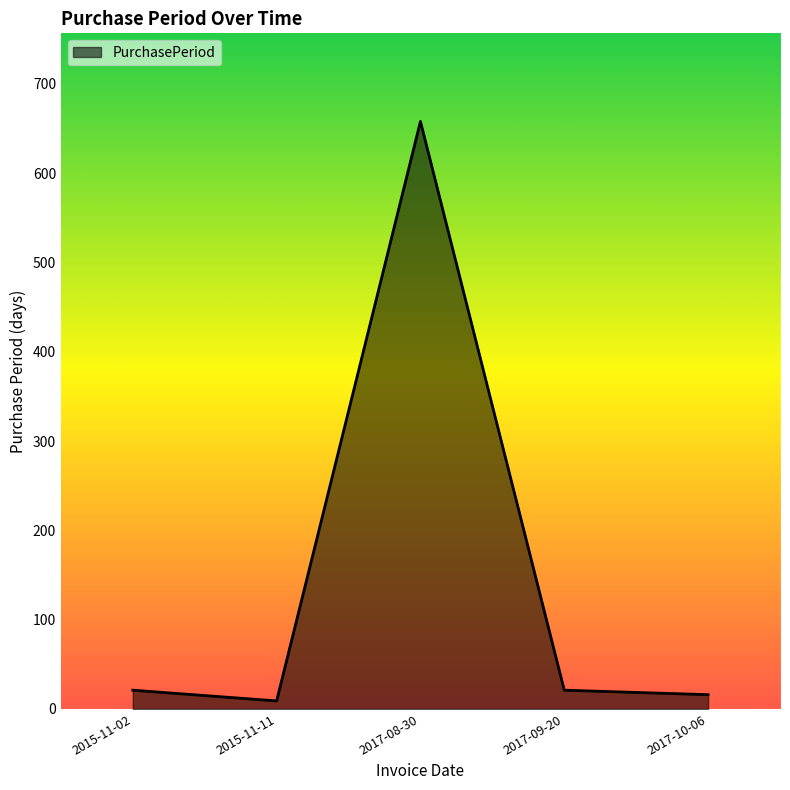

Reading left to right, extract all data points from this chart.

21	9	658	21	16